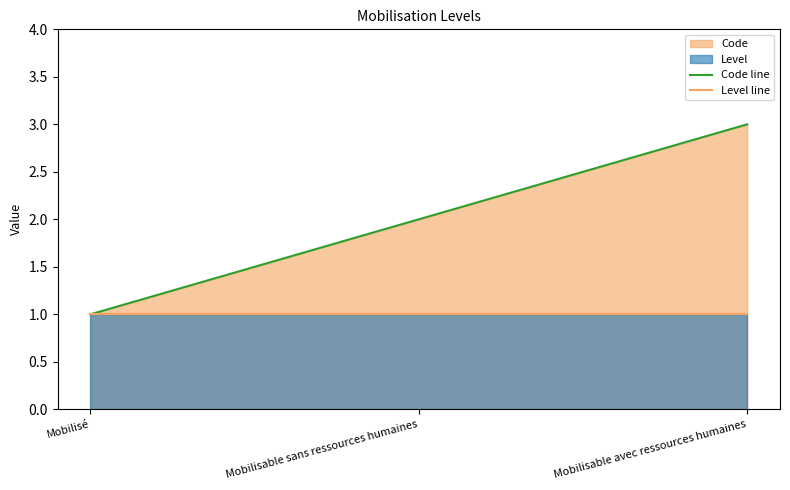

How many Code line values are between 1 and 3?

3